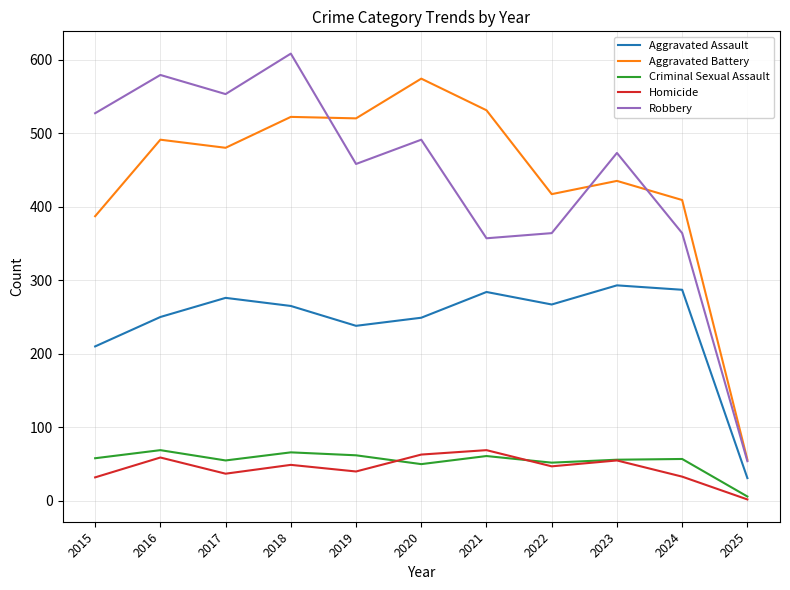

True or false: Robbery and Criminal Sexual Assault cross at least once.

False